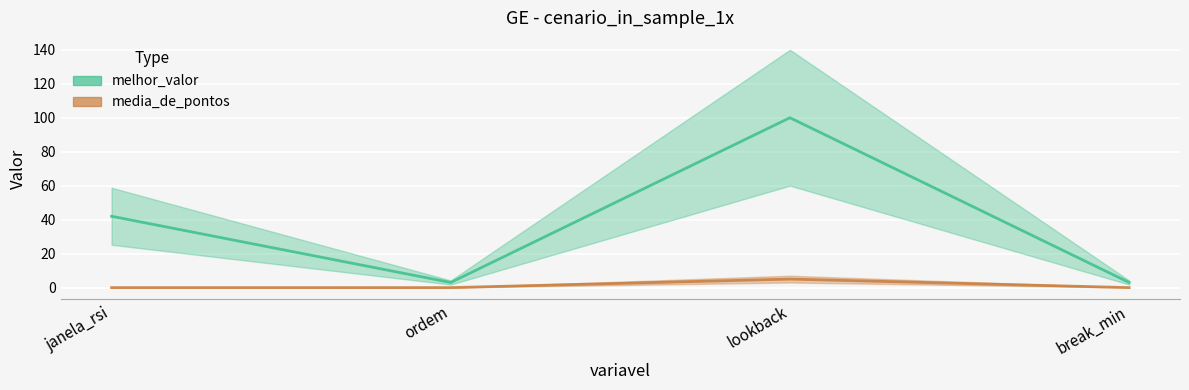

List the series in order of their peak value, lowest first.

media_de_pontos, melhor_valor